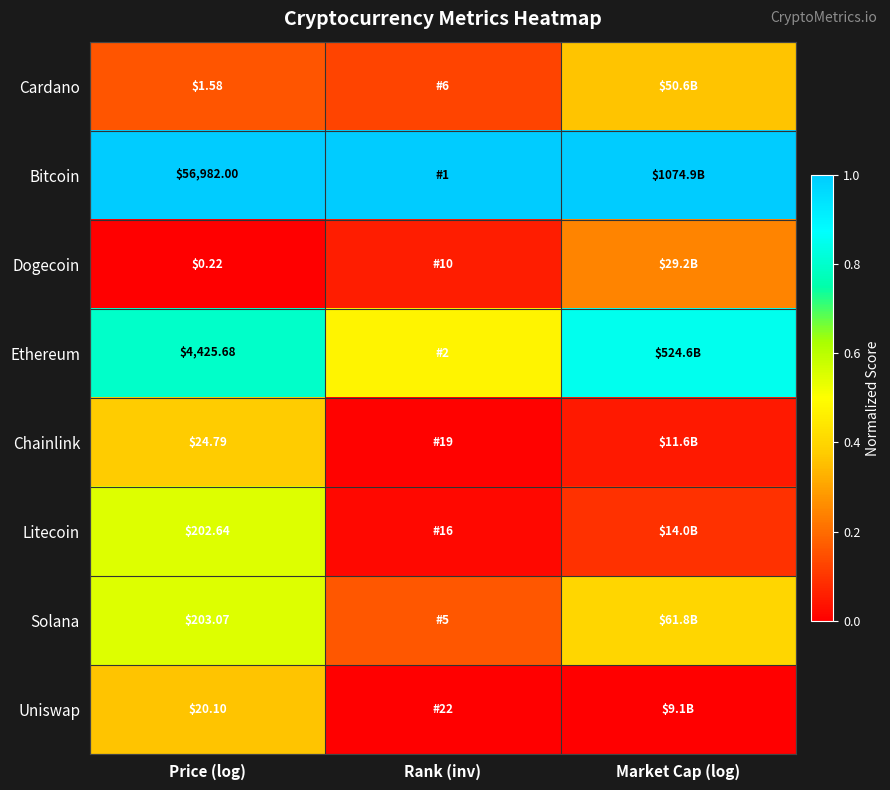

Rank the series at Price (log) from lowest to highest value.

Dogecoin, Cardano, Uniswap, Chainlink, Litecoin, Solana, Ethereum, Bitcoin